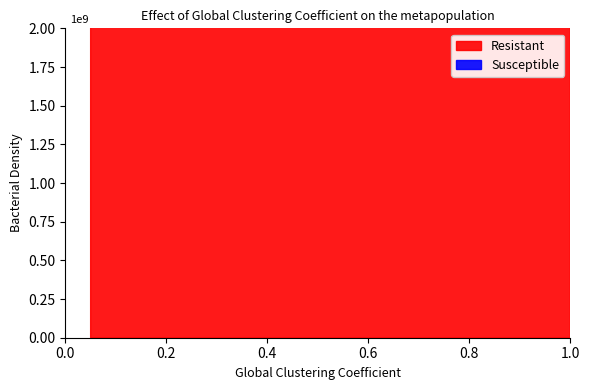

How many lines are shown in the chart?

2